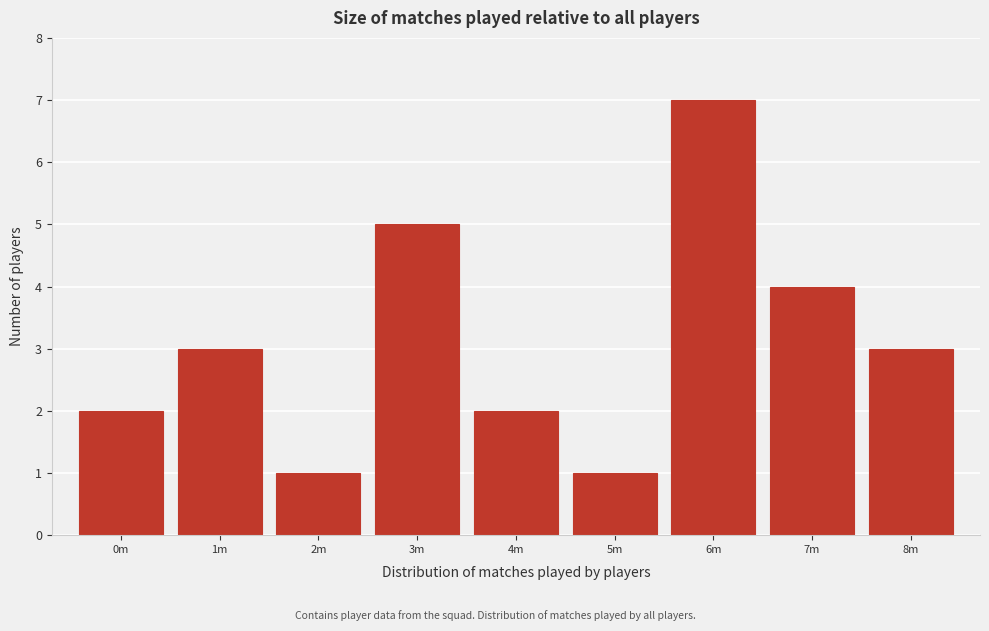

Reading left to right, extract all data points from this chart.

2	3	1	5	2	1	7	4	3